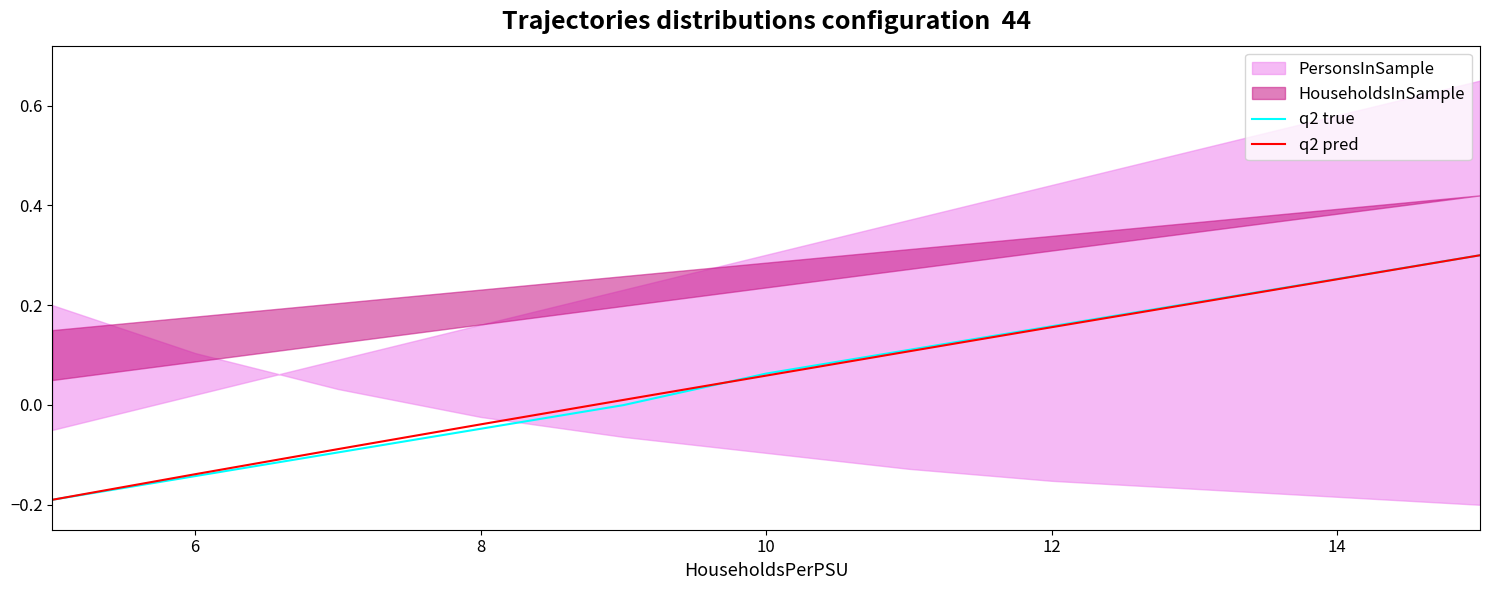

The q2 pred series shows 0.4 at 14. True or false?

False